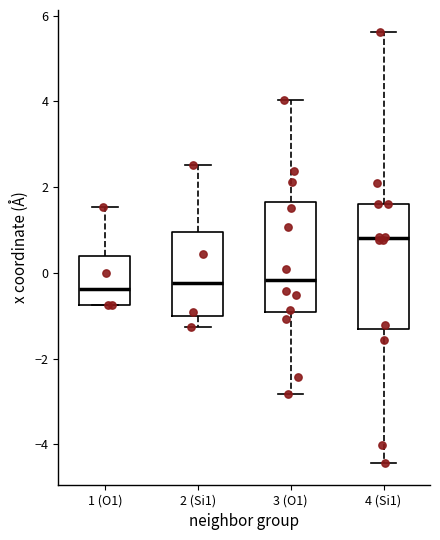

Reading left to right, transcribe this box plot: for each box, give where its median line is, the range the box spans, and where its two whiskers end, as read against the y-axis. The values are not printed on the chart, so give them approximately, as read against the axis.

1 (O1): median -0.4, box -0.8 to 0.4, whiskers -0.8 to 1.6
2 (Si1): median -0.2, box -1.0 to 1.0, whiskers -1.2 to 2.6
3 (O1): median -0.2, box -1.0 to 1.6, whiskers -2.8 to 4.0
4 (Si1): median 0.8, box -1.4 to 1.6, whiskers -4.4 to 5.6